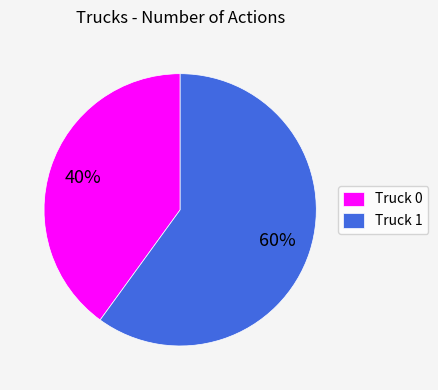

To the nearest percent, what is the difference between the largest and smallest slice percentages?

20%